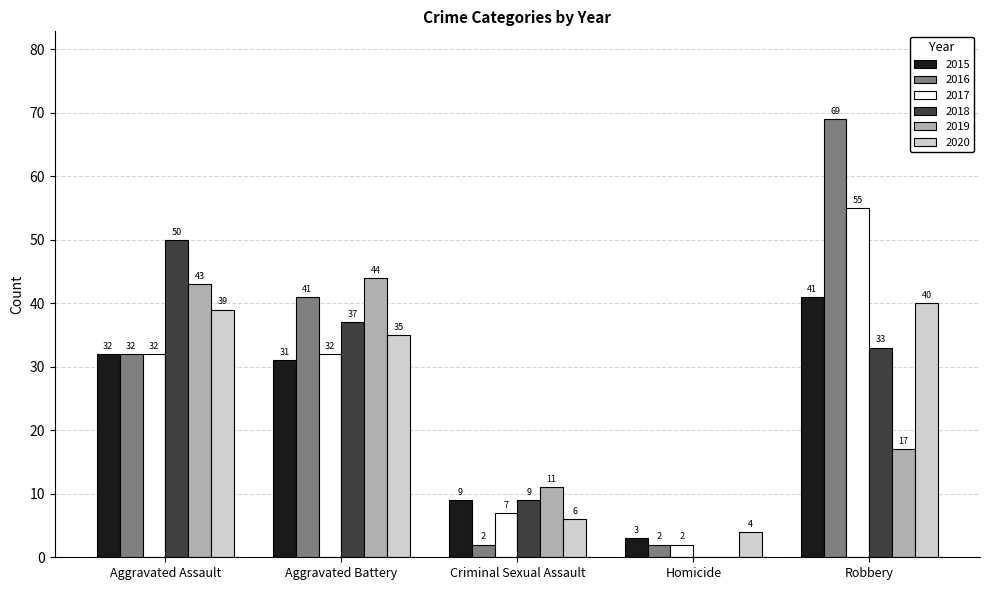

What is the approximate value of 2020 at Aggravated Battery, to the nearest 10?

40